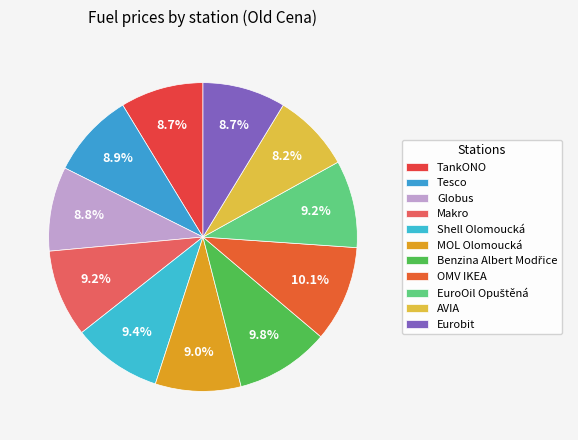

What percentage is the TankONO slice, to the nearest percent?

9%